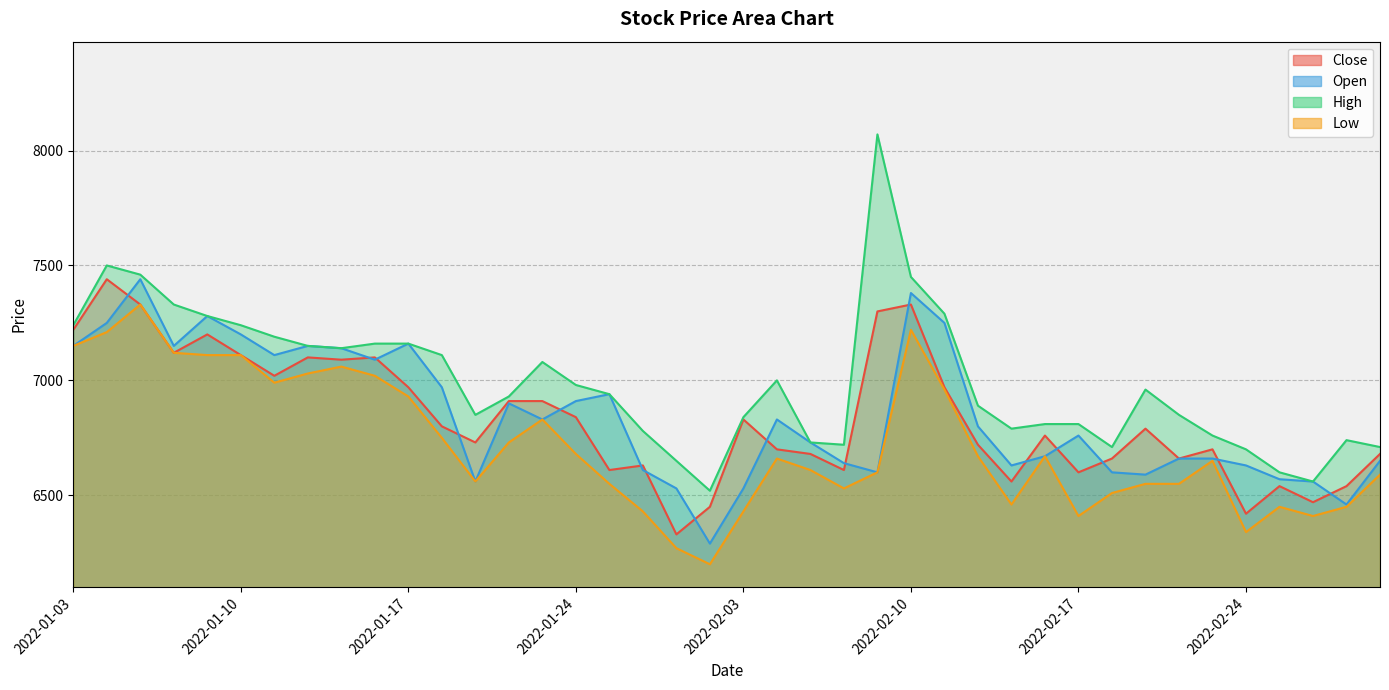

Which series has the widest spread of values?

High